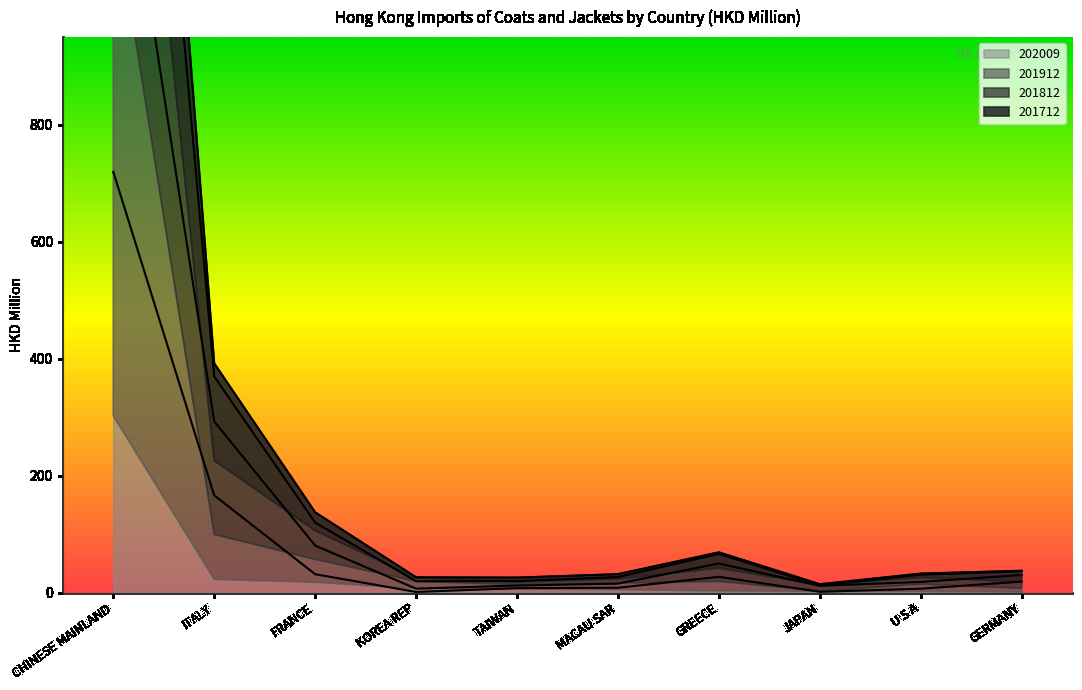

What is the greatest value displayed?

2599.7